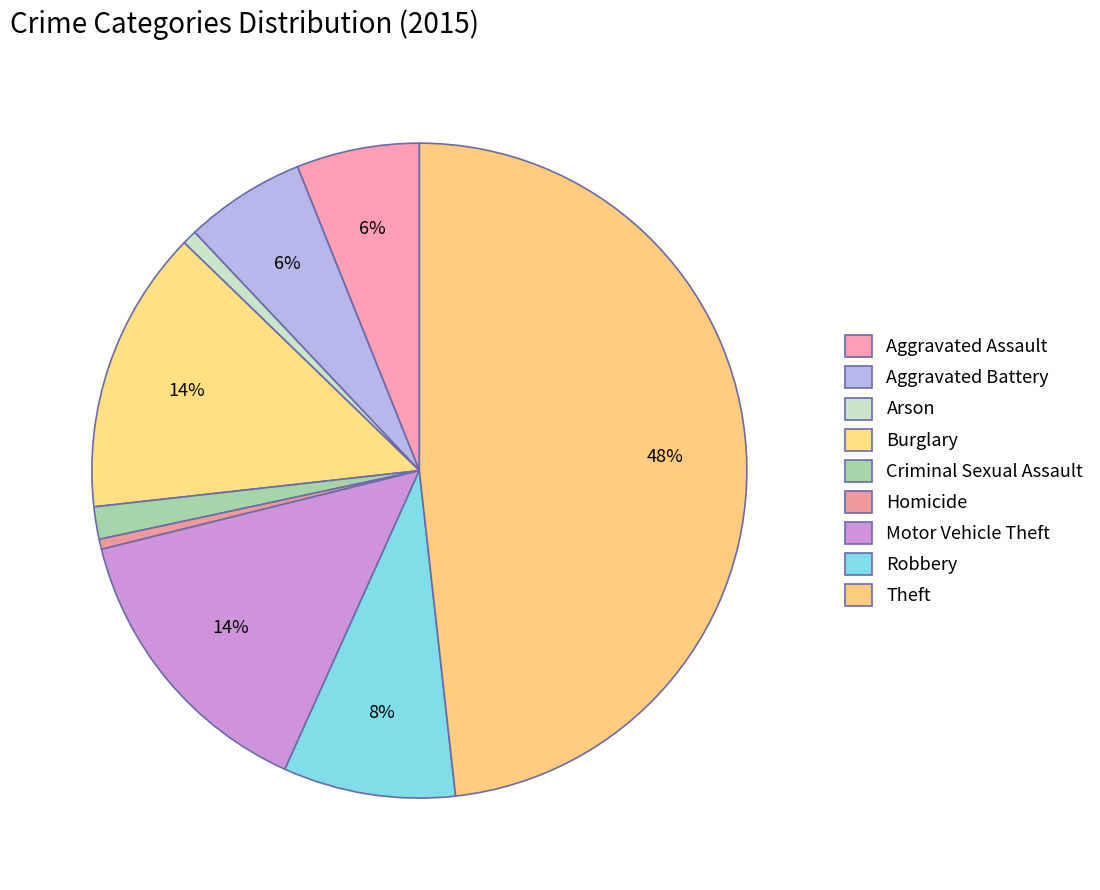

Count the number of slices in the pie.

9